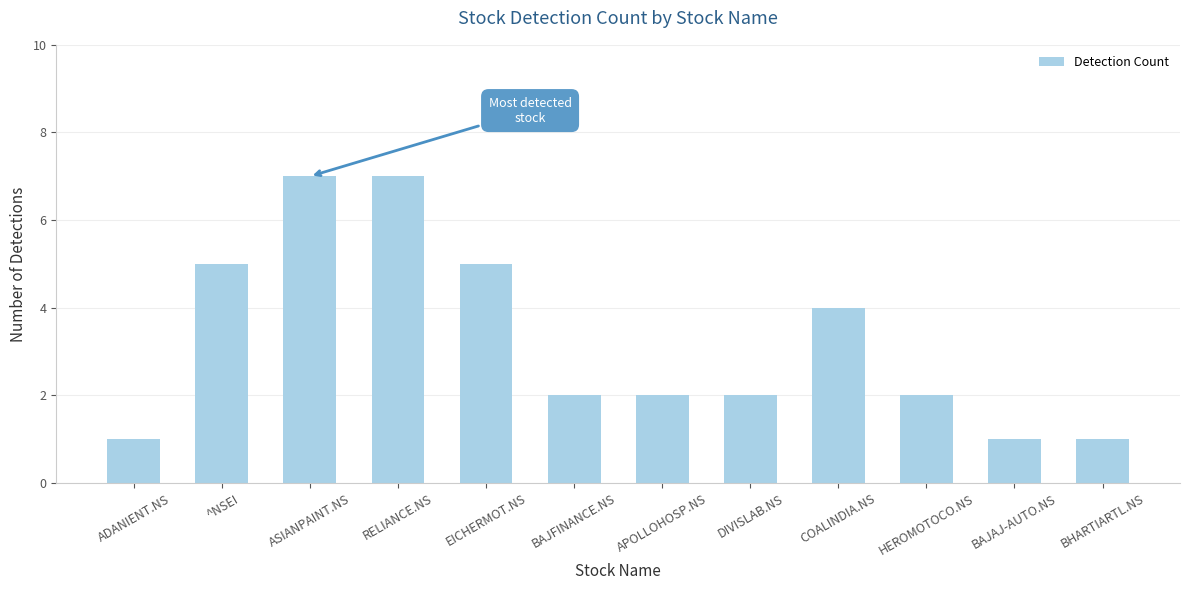

Count the number of data series in this chart.

1